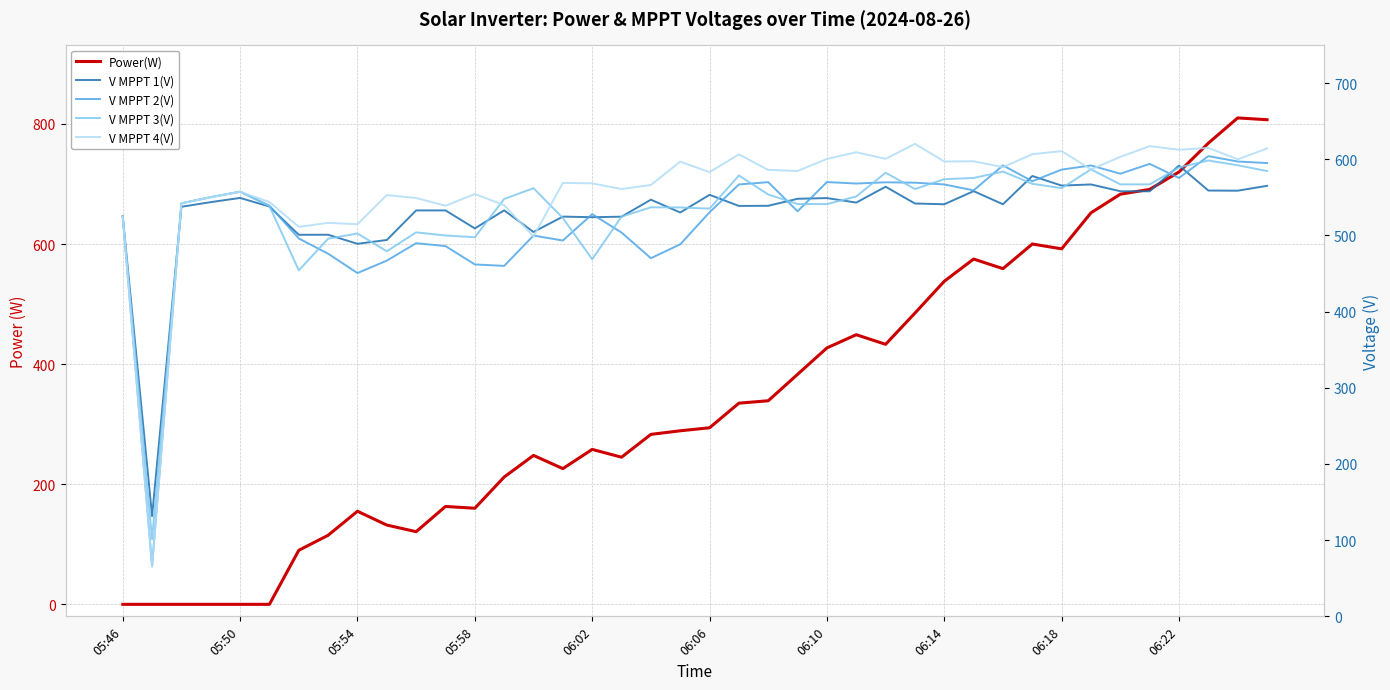

How many values in the Power(W) series are below 294?

20